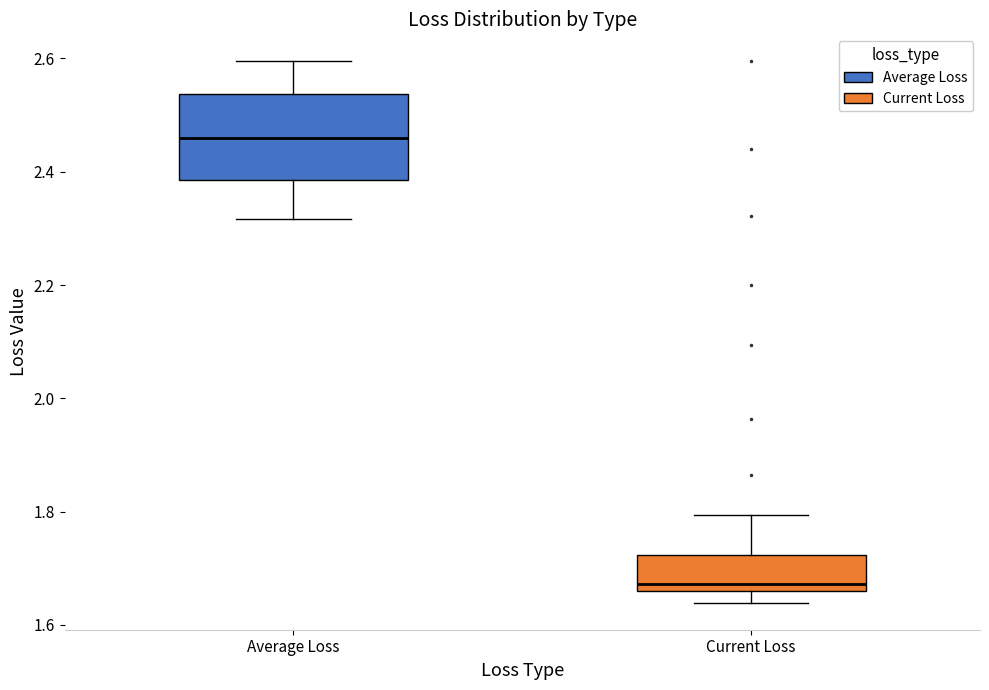

Where does the upper whisker of the box for Average Loss end on the y-axis? The values are not printed on the chart, so give them approximately, as read against the axis.

2.60